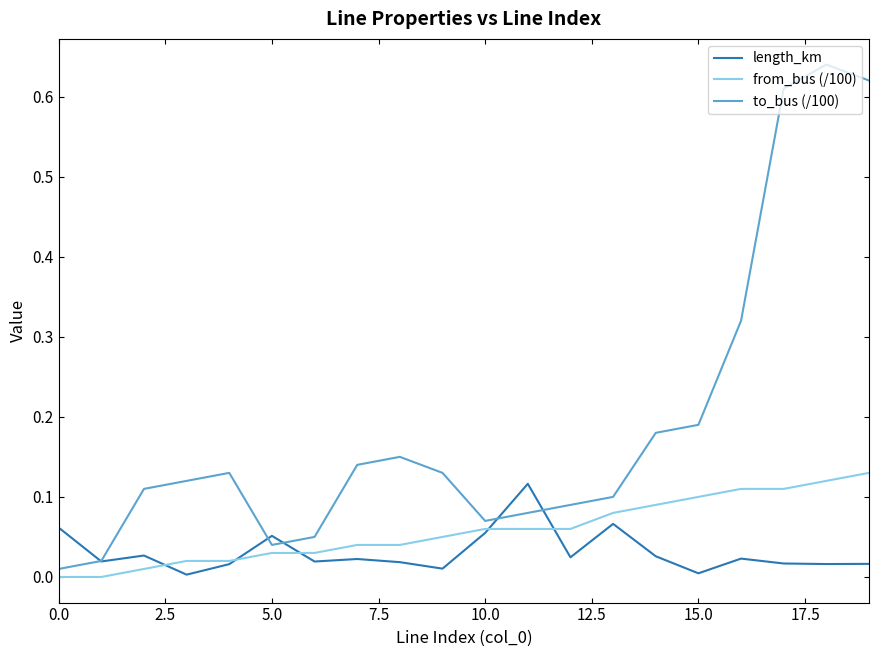

Rank the series by their average value, from lowest to highest.

length_km, from_bus (/100), to_bus (/100)